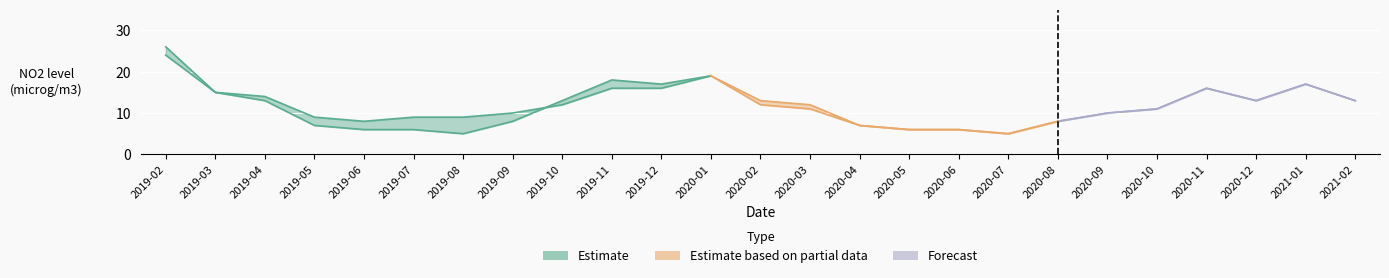

Where is Chauvinière nearest to the value 15?

2019-03